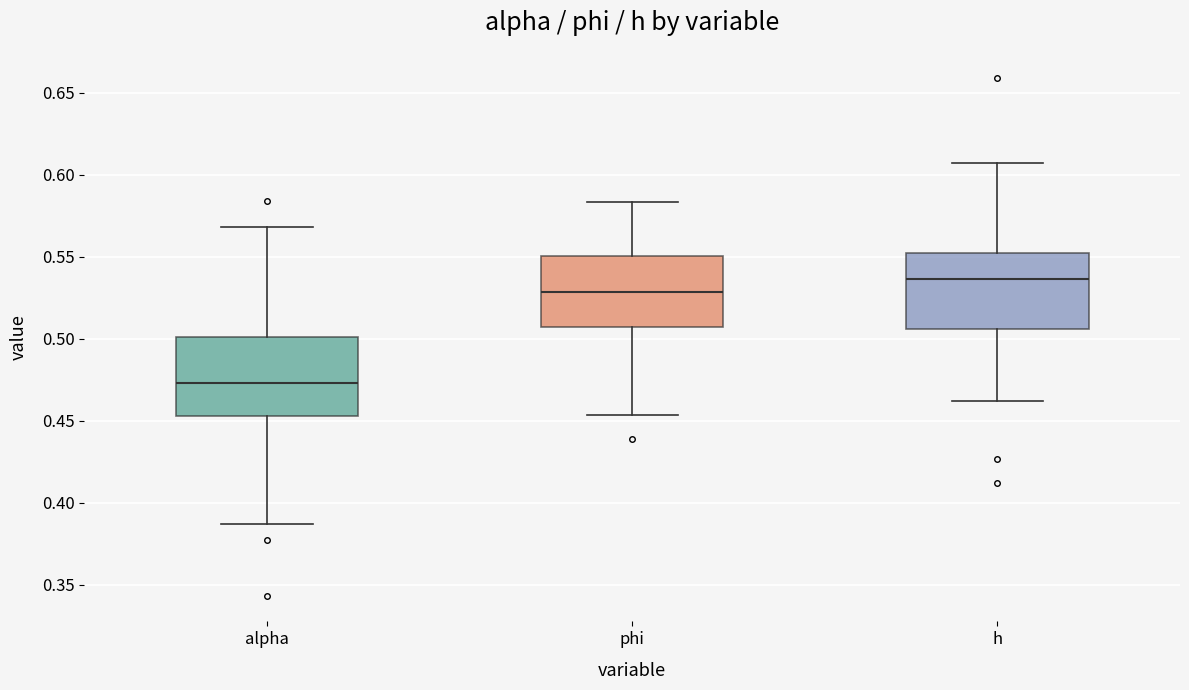

Which box's median line is the lowest?

alpha